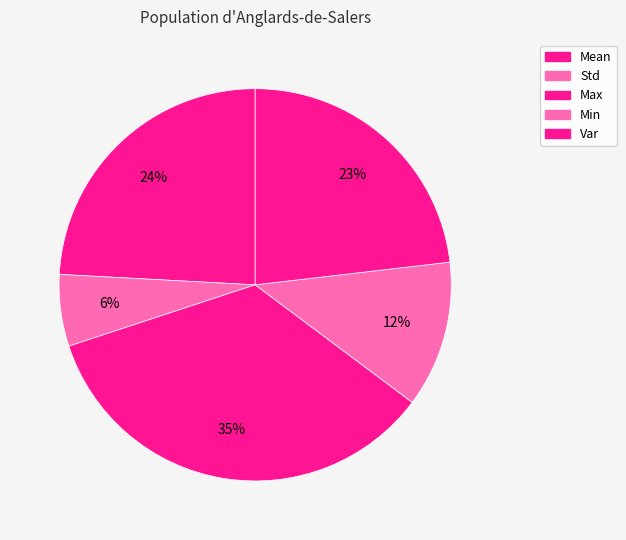

Rank the categories by value from highest to lowest.

Max, Mean, Var, Min, Std